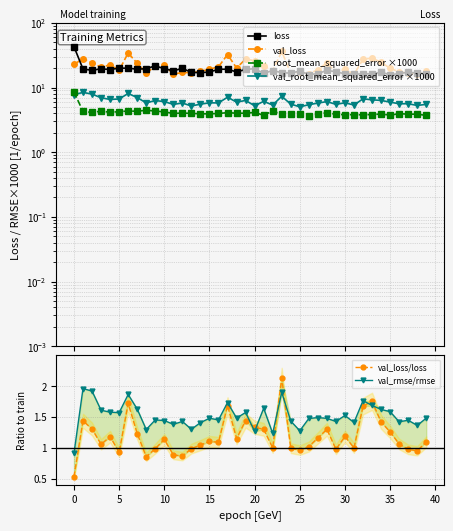

Rank the series at 16 from lowest to highest value.

val_loss/loss, val_rmse/rmse, root_mean_squared_error ×1000, val_root_mean_squared_error ×1000, loss, val_loss